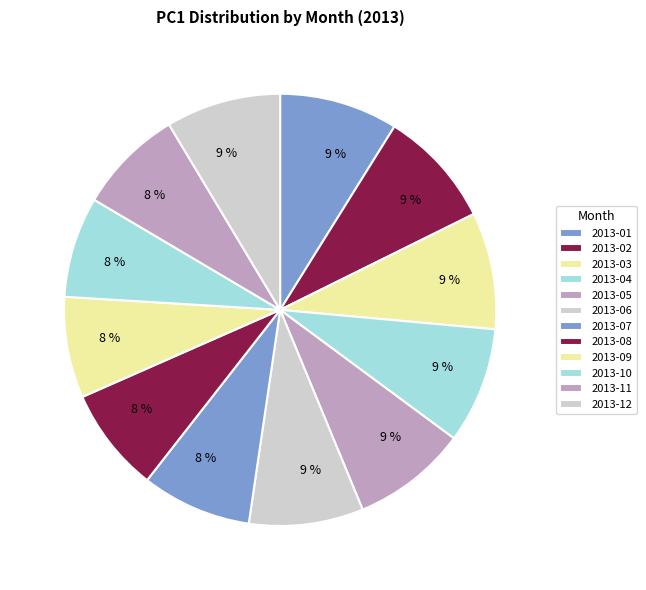

Count the number of slices in the pie.

12